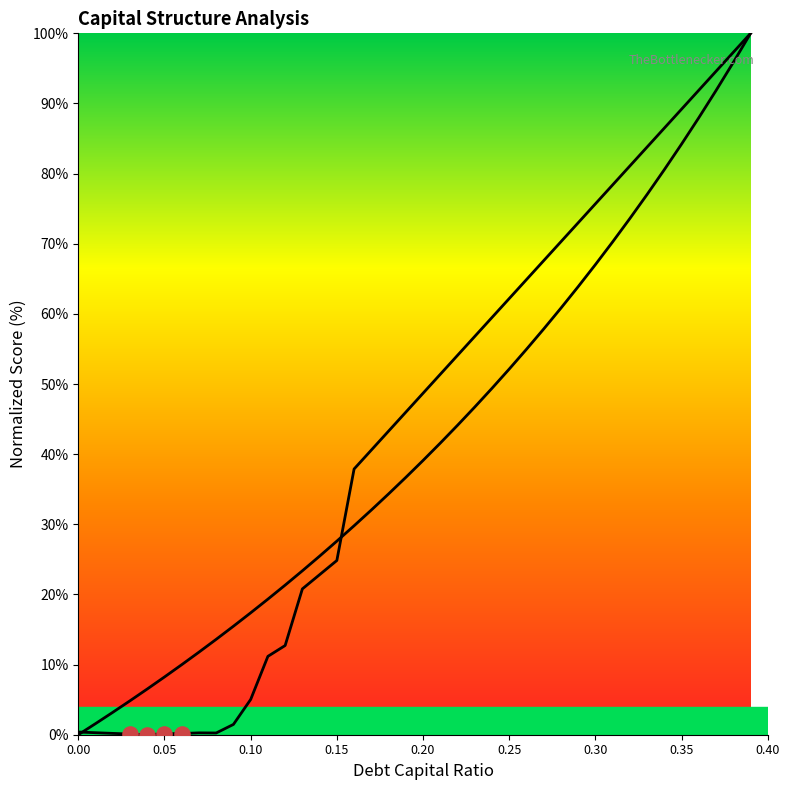

Which series reaches the minimum Y coordinate?

debt_capital